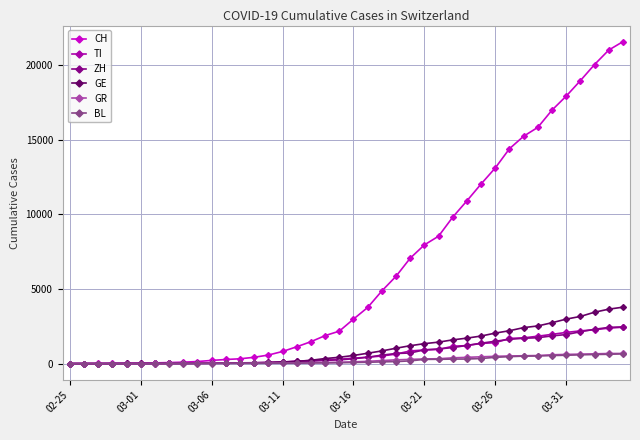

What are all the series names shown in the legend?

CH, TI, ZH, GE, GR, BL